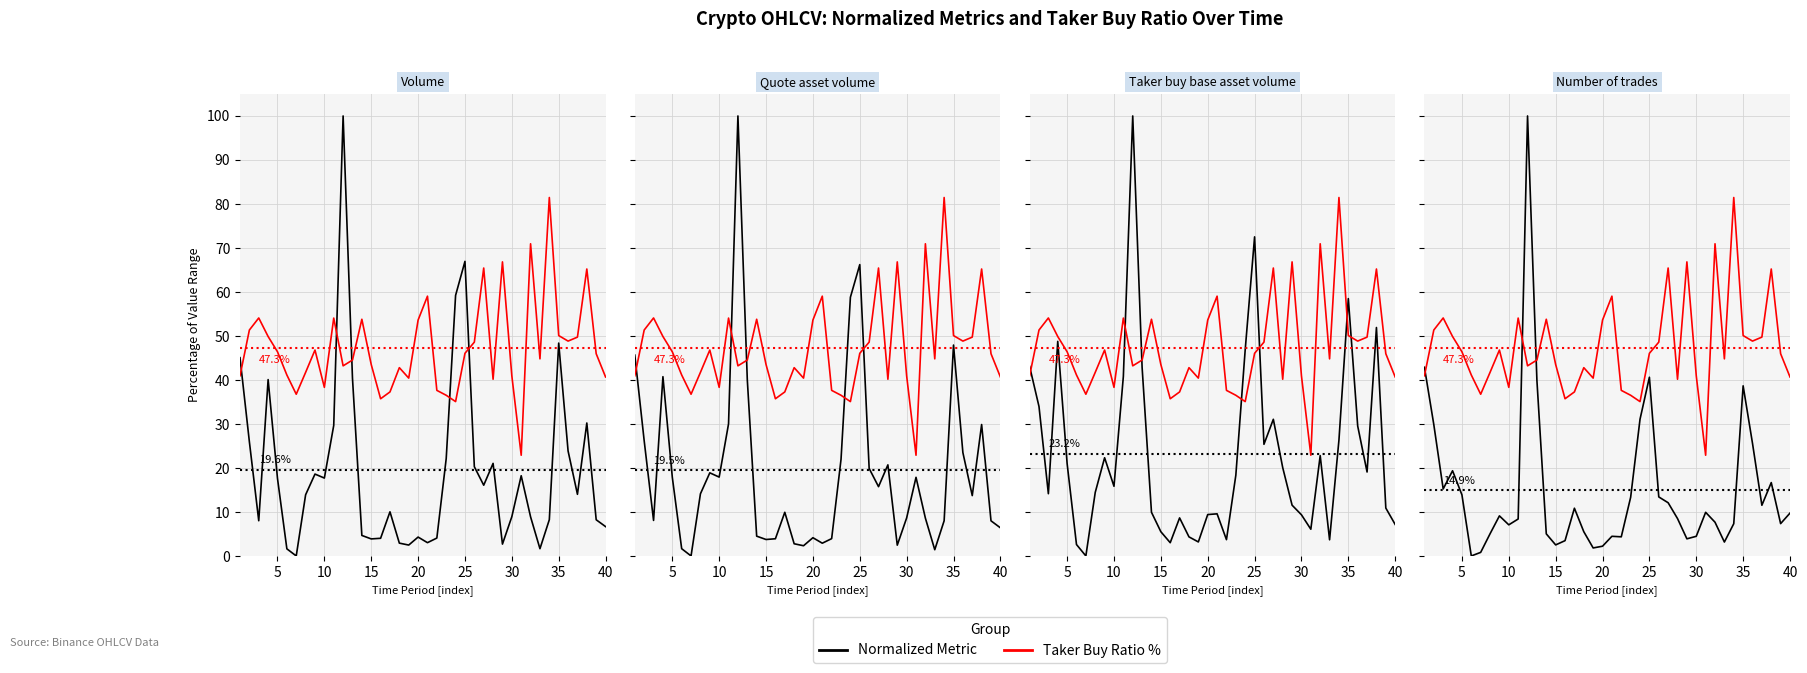

True or false: Taker buy ratio % has a value of 56.2 at 21.

False